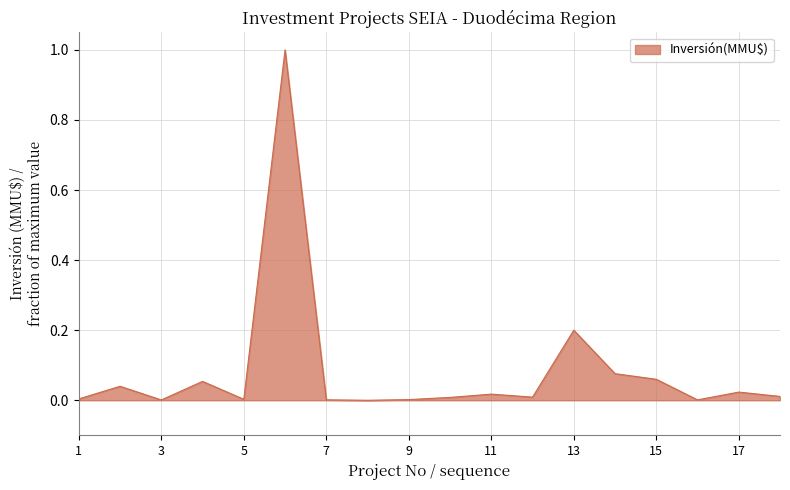

What is the difference between the maximum and minimum values?

1.0